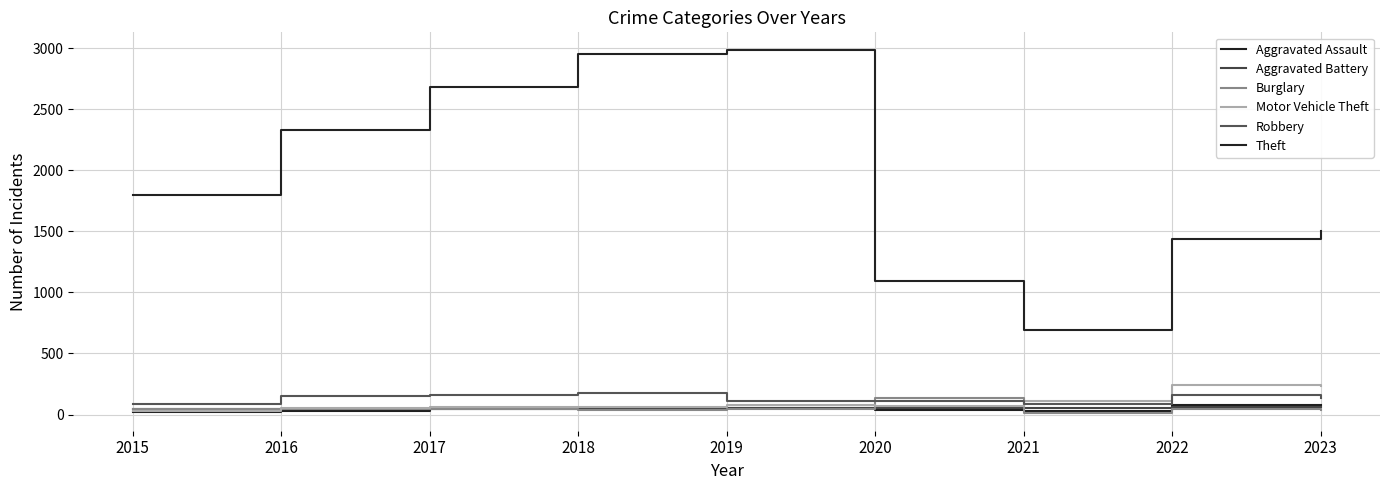

What is the difference between the highest and lowest values at 2018?

2913